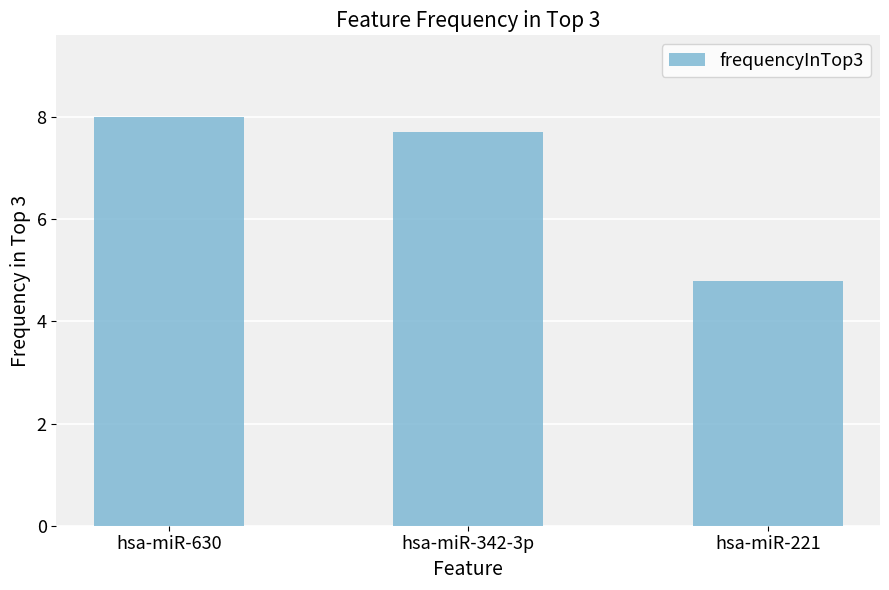

Rank the categories by value from highest to lowest.

hsa-miR-630, hsa-miR-342-3p, hsa-miR-221